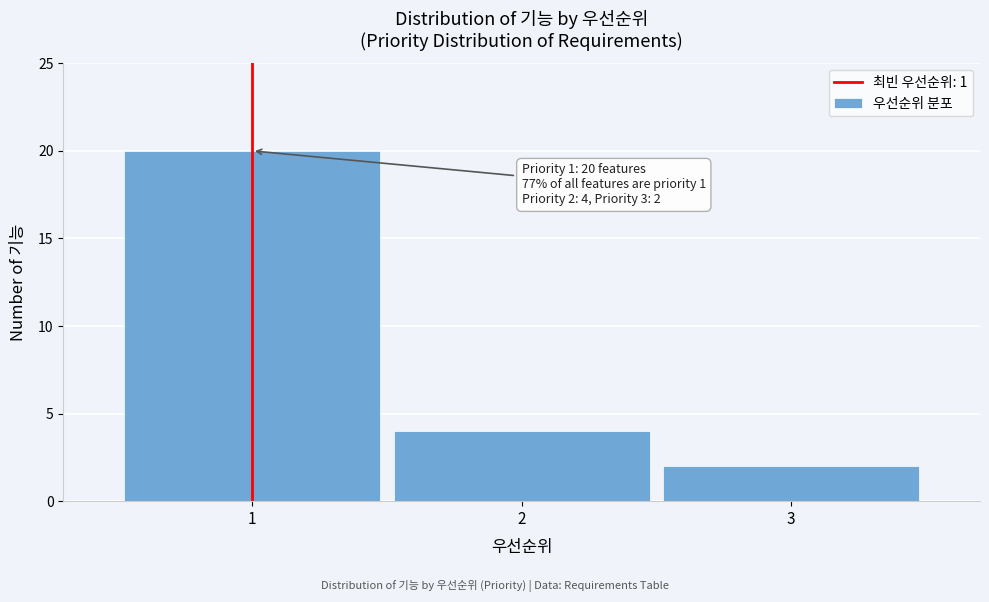

Over which range of the x-axis is the bar tallest?

0.5 to 1.5